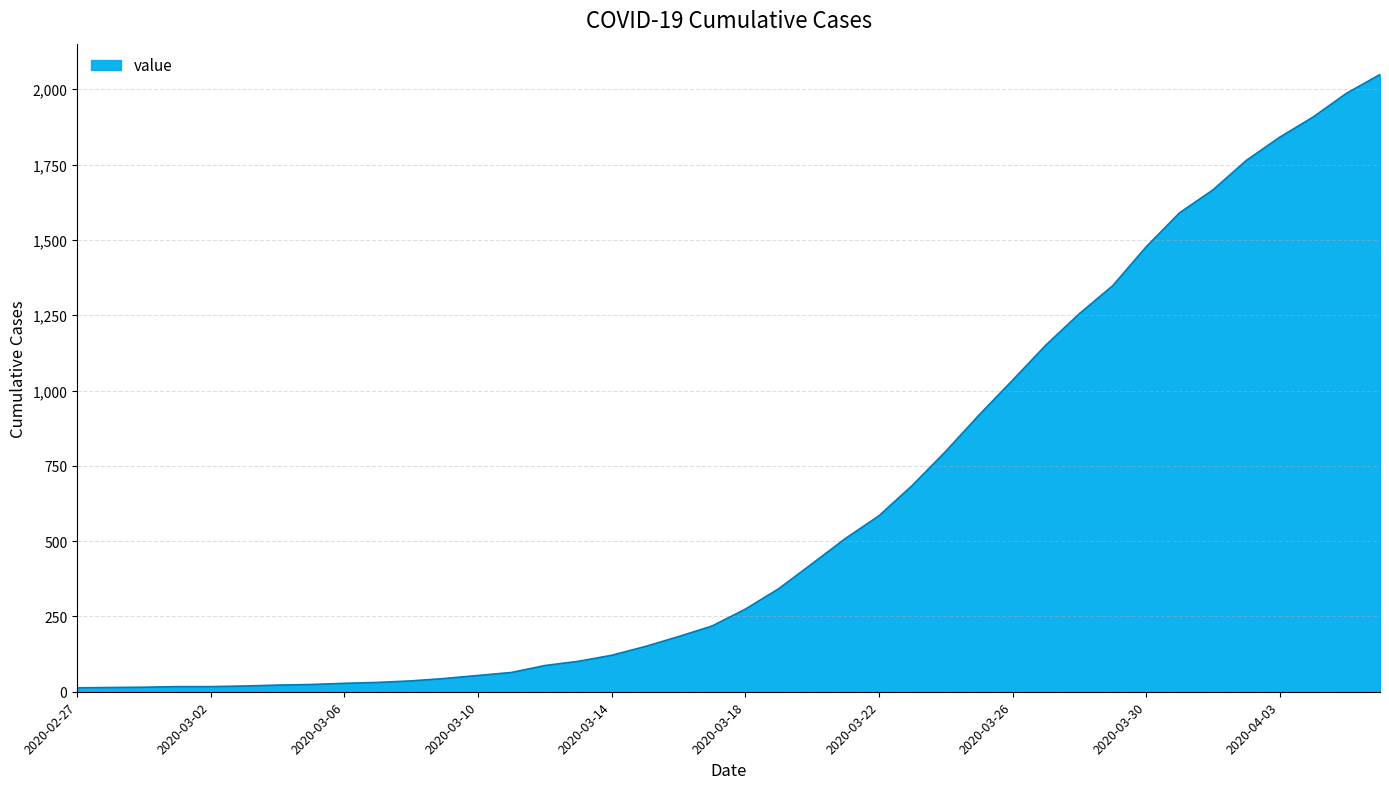

What is the maximum value shown in the chart?

2049